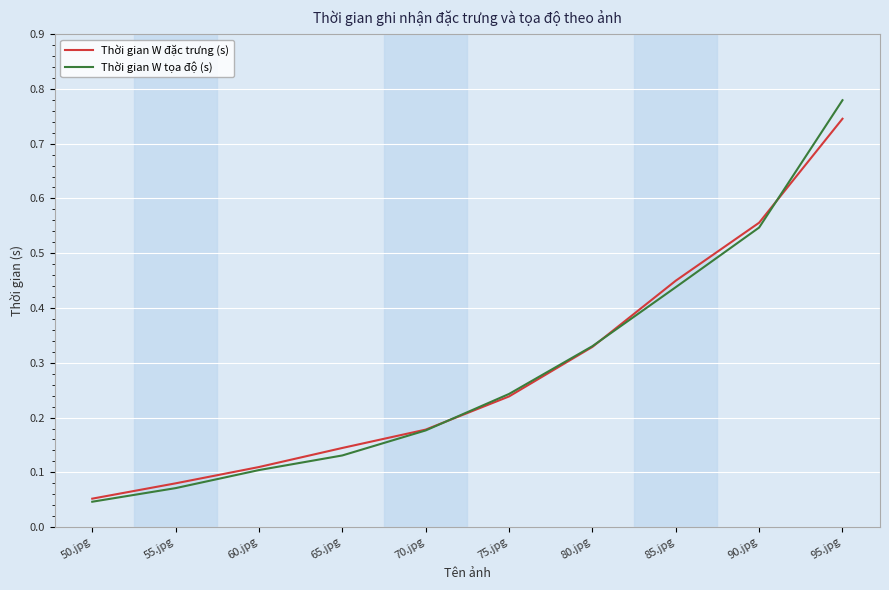

Rank the series by their maximum value, from lowest to highest.

Thời gian W đặc trưng (s), Thời gian W tọa độ (s)